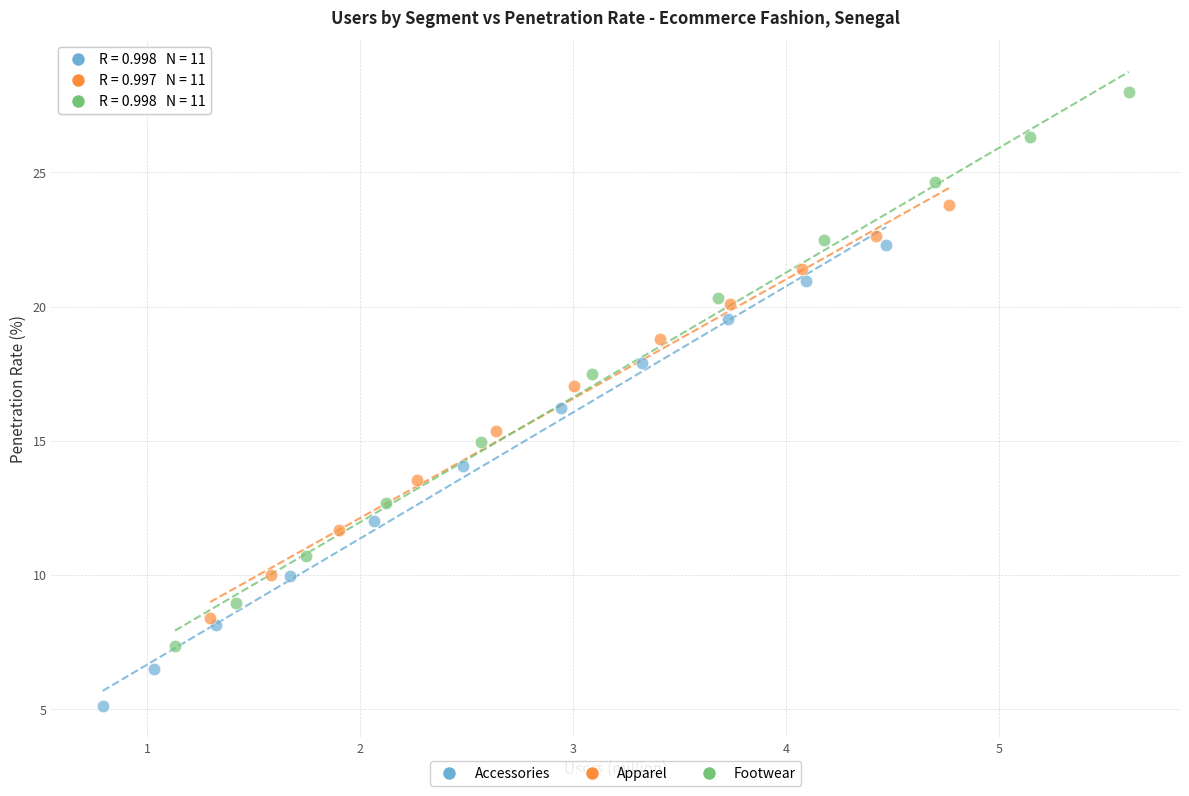

Which series has the largest Y range (max minus min)?

Footwear